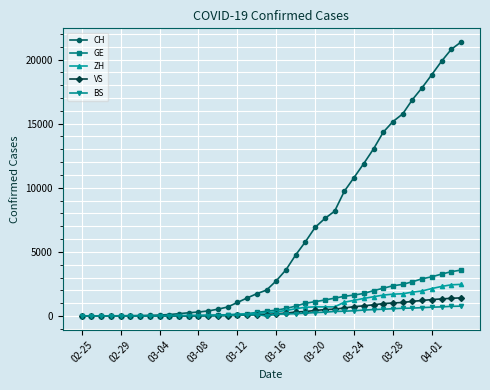

Which series has the largest range (max minus min)?

CH